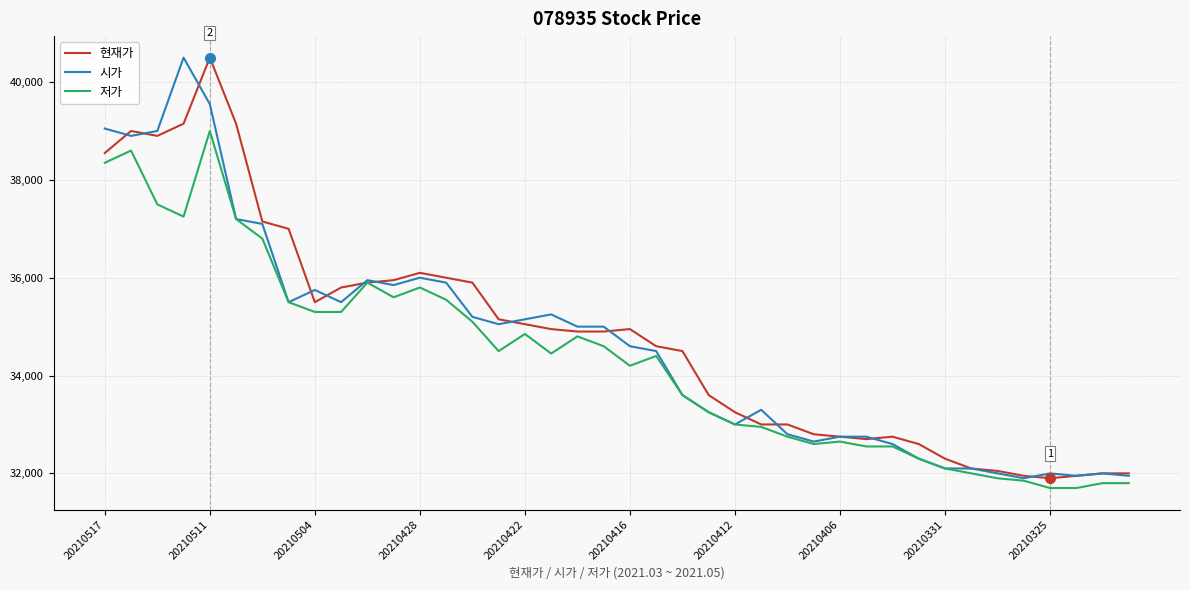

What is the maximum value shown in the chart?

40500